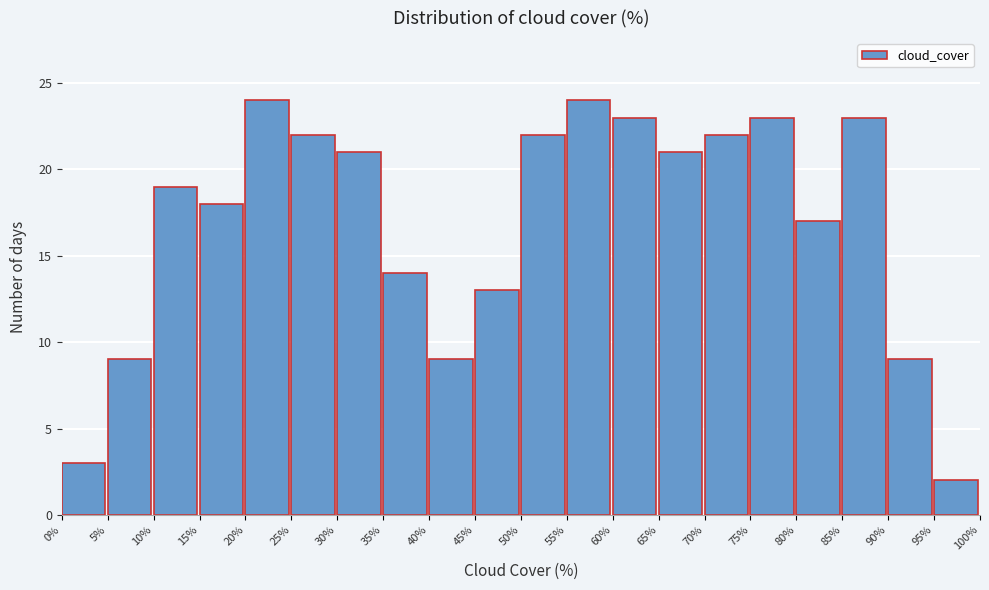

How tall is the bar that spans 15% to 20% on the x-axis? The values are not printed on the chart, so give them approximately, as read against the axis.

18